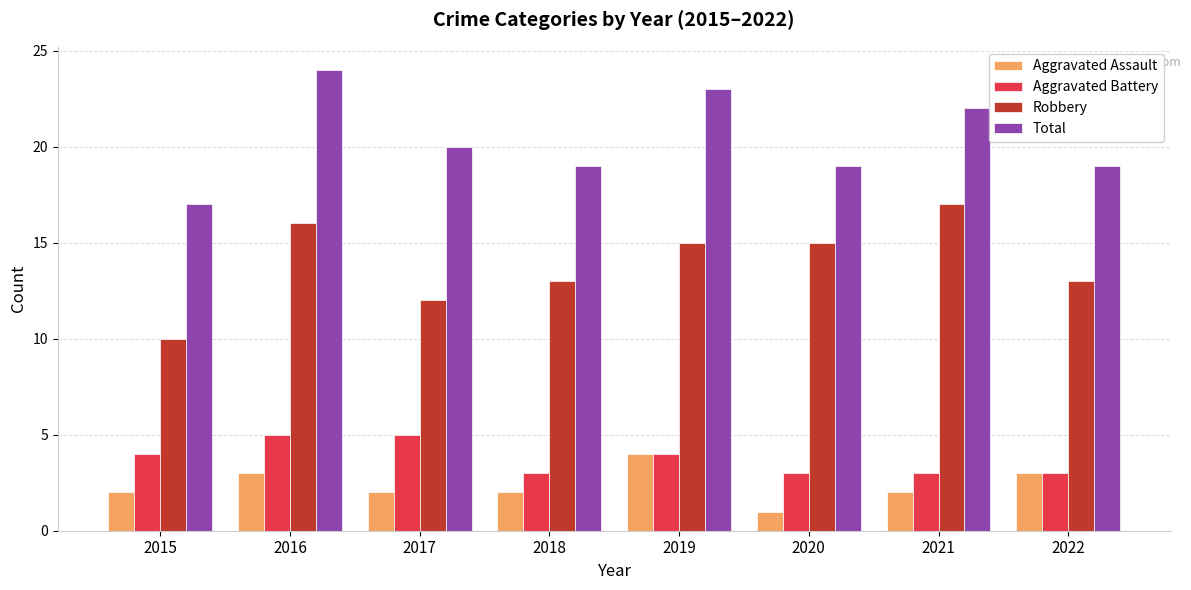

What is the value of the Aggravated Battery bar at the 2nd from the left?

5